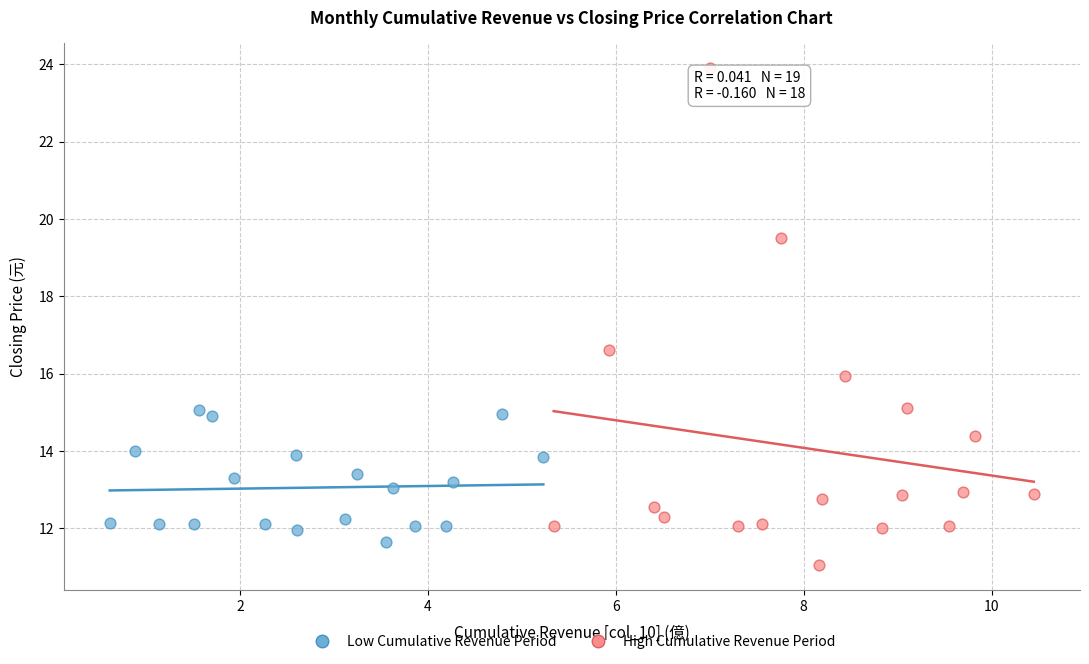

Which series reaches the minimum Y coordinate?

High Cumulative Revenue Period